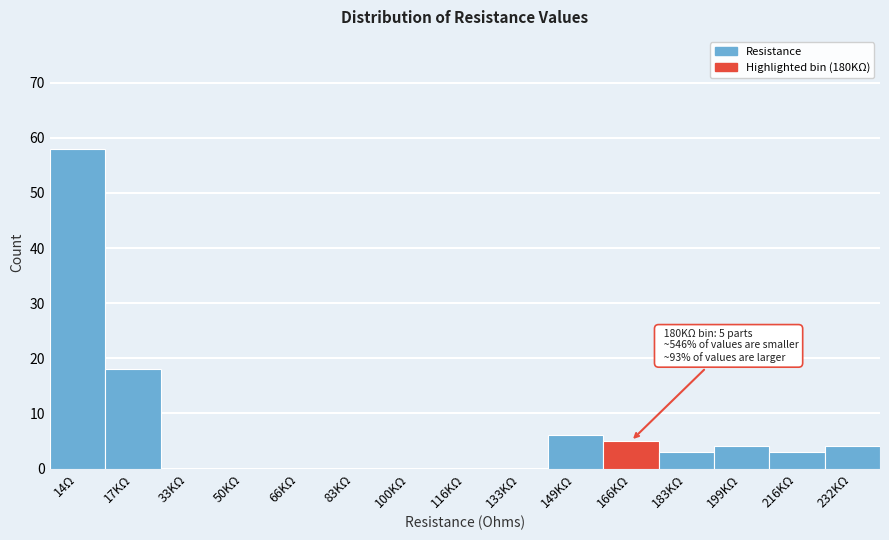

Reading left to right, what are all the values shown in this chart?

14Ω=58	17KΩ=18	33KΩ=0	50KΩ=0	66KΩ=0	83KΩ=0	100KΩ=0	116KΩ=0	133KΩ=0	149KΩ=6	166KΩ=5	183KΩ=3	199KΩ=4	216KΩ=3	232KΩ=4